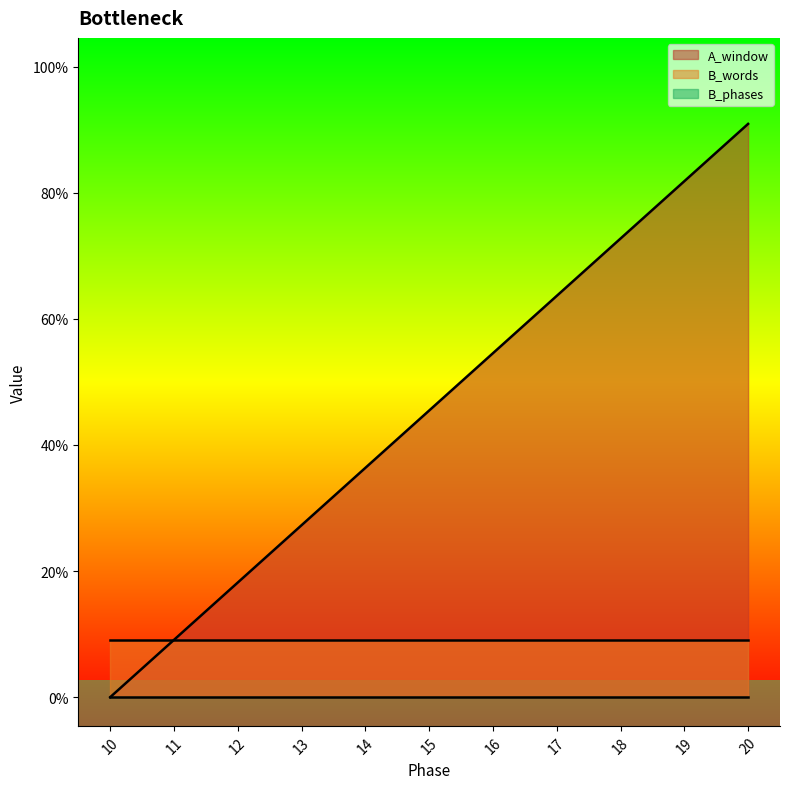

The value of B_phases at 19 is 0. True or false?

True